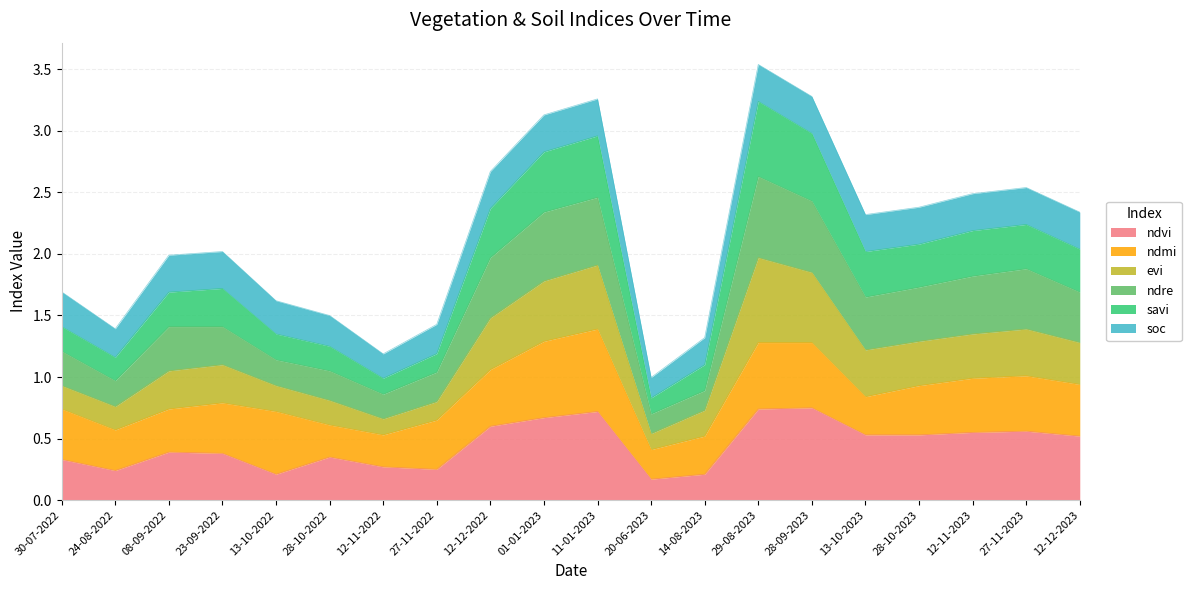

What is the total value across all series at 23-09-2022?

2.0